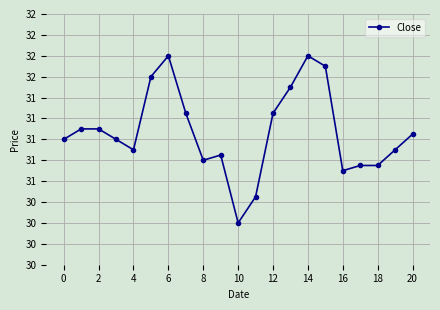

Does the chart have visible grid lines?

Yes